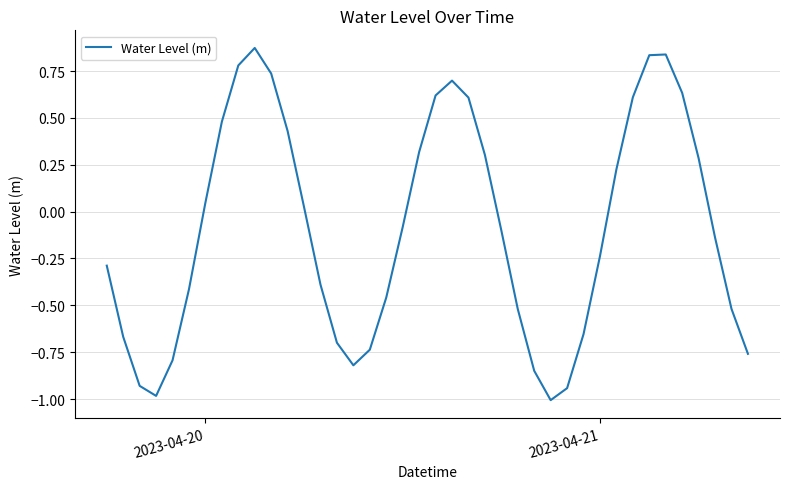

What is the smallest value displayed?

-1.0